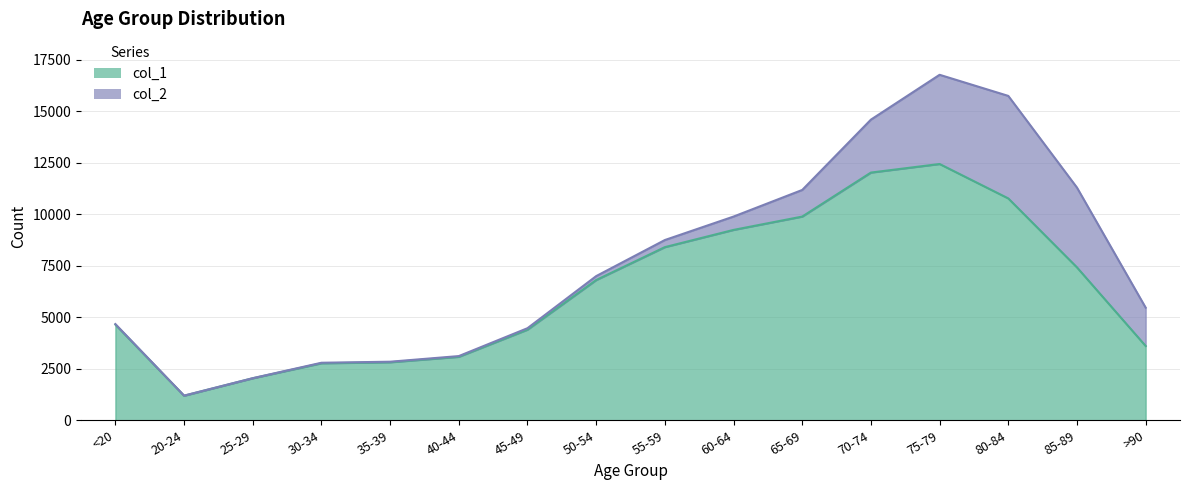

What position from the left is >90?

16